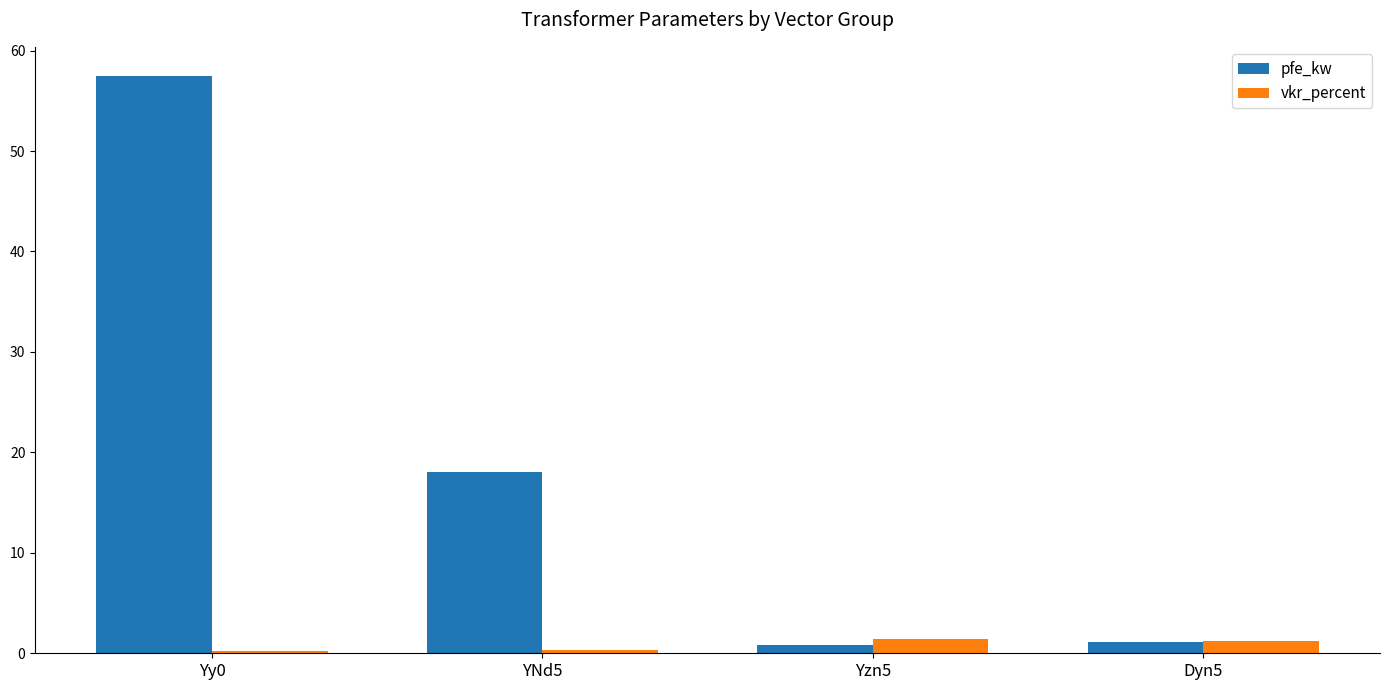

Is it true that pfe_kw equals 95.9 at Yy0?

False